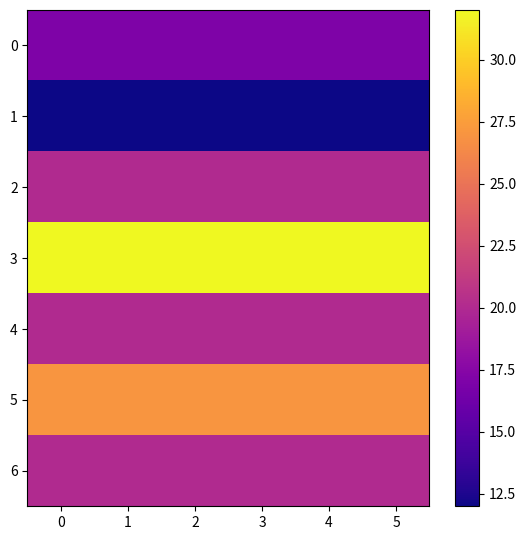

At how many categories does at least one series exceed 22?

6